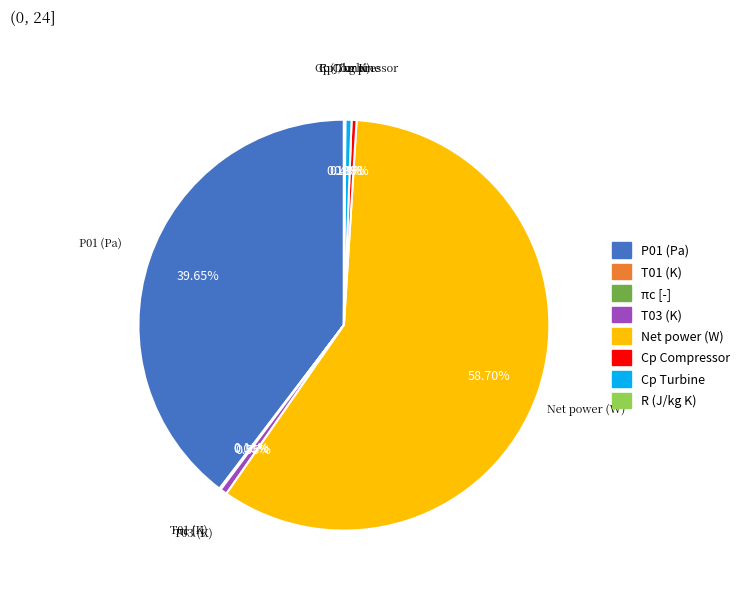

Which slice is the largest?

Net power (W)